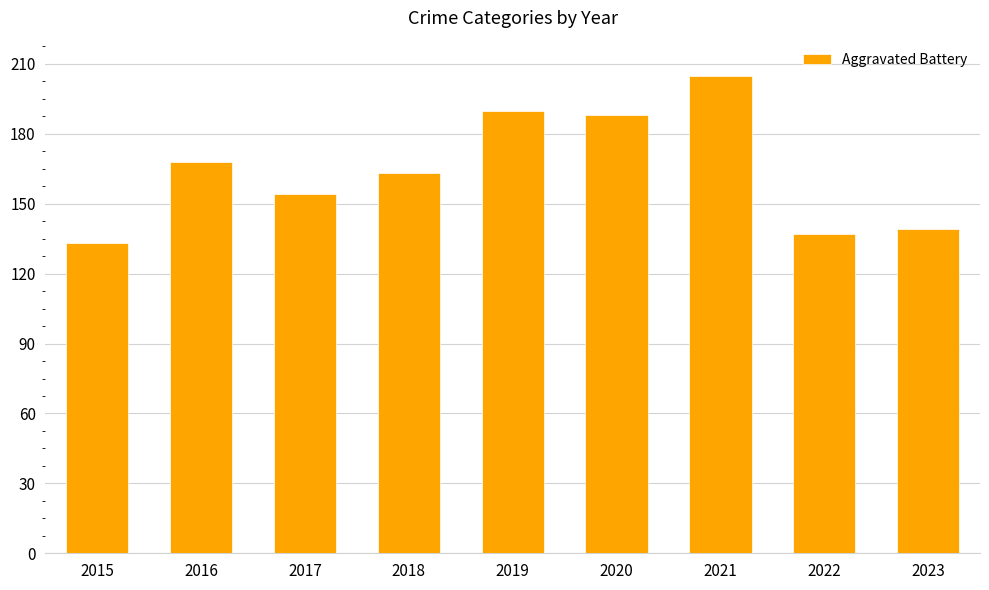

The chart shows a value of 94 at 2023. True or false?

False